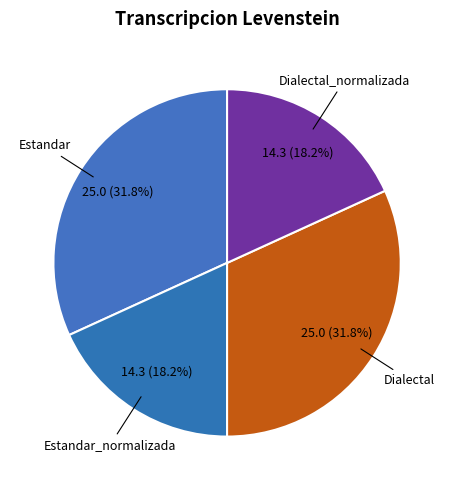

To the nearest percent, what is the combined percentage of Dialectal and Dialectal_normalizada?

50%